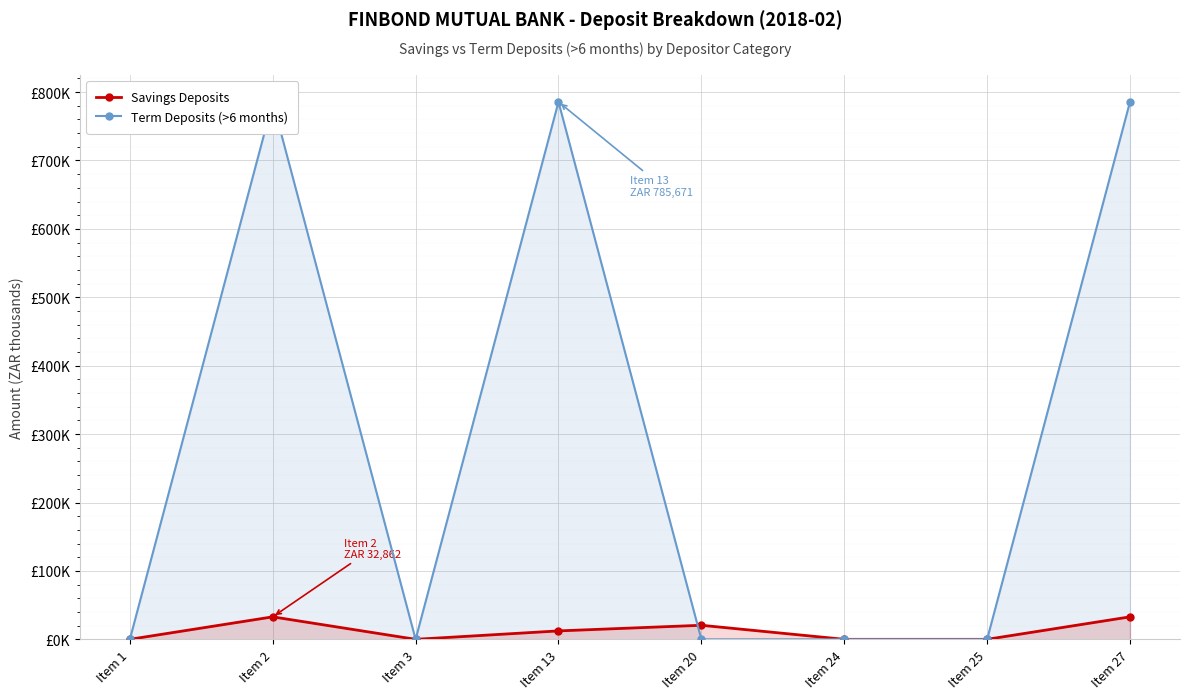

Between which two adjacent categories do Savings Deposits and Term Deposits (>6 months) first intersect?

Item 13 and Item 20